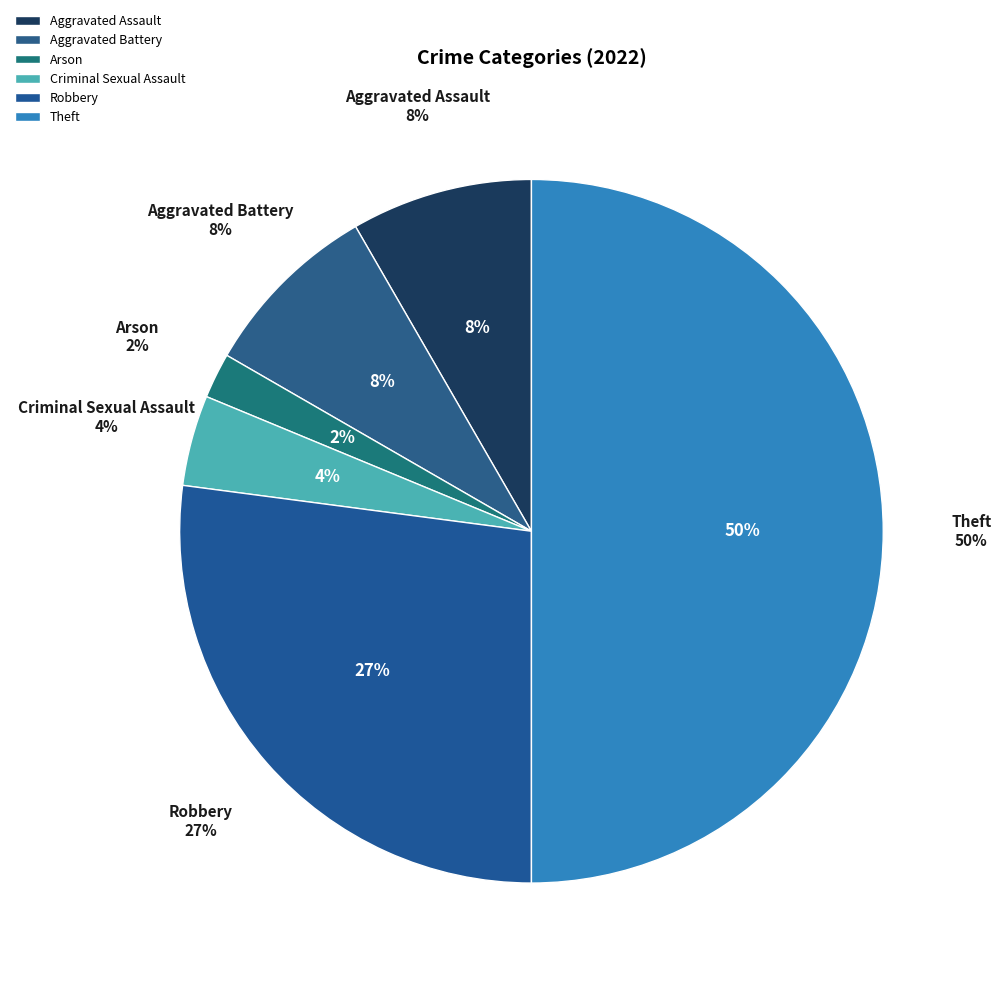

Rank the categories by value from lowest to highest.

Arson, Criminal Sexual Assault, Aggravated Assault, Aggravated Battery, Robbery, Theft